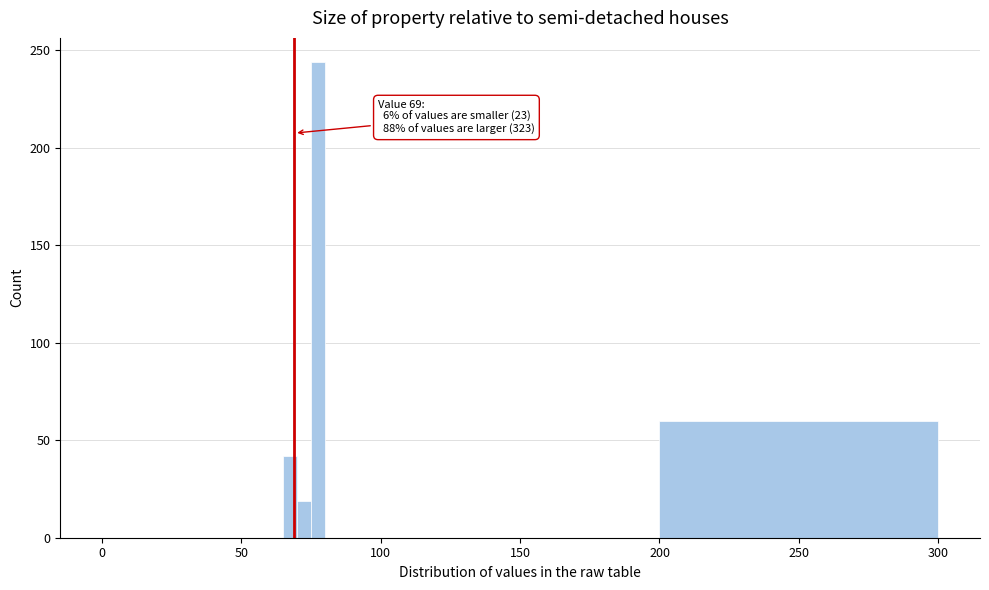

Read against the x-axis, roughly where is the centre of the tallest bar?

80